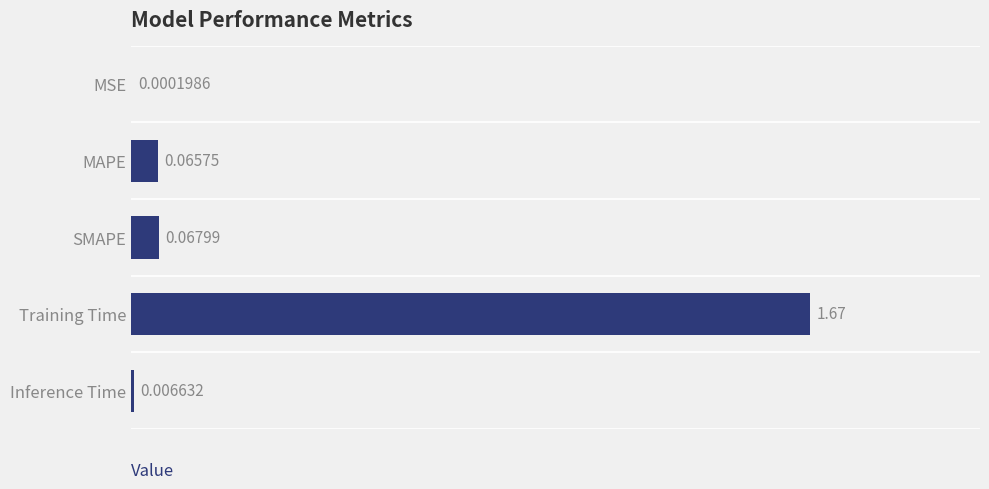

What is the change in value from MSE to Training Time?

+1.7